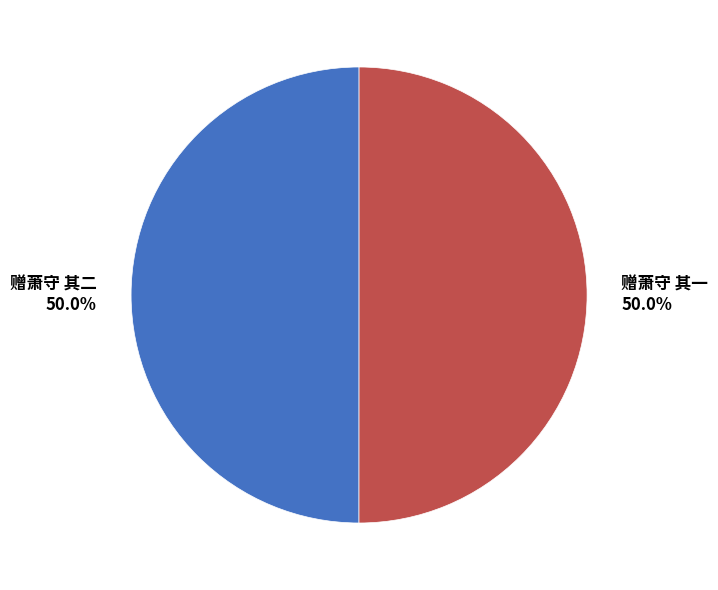

Approximately how many times larger is the value at 赠萧守 其一 compared to 赠萧守 其二?

1.0